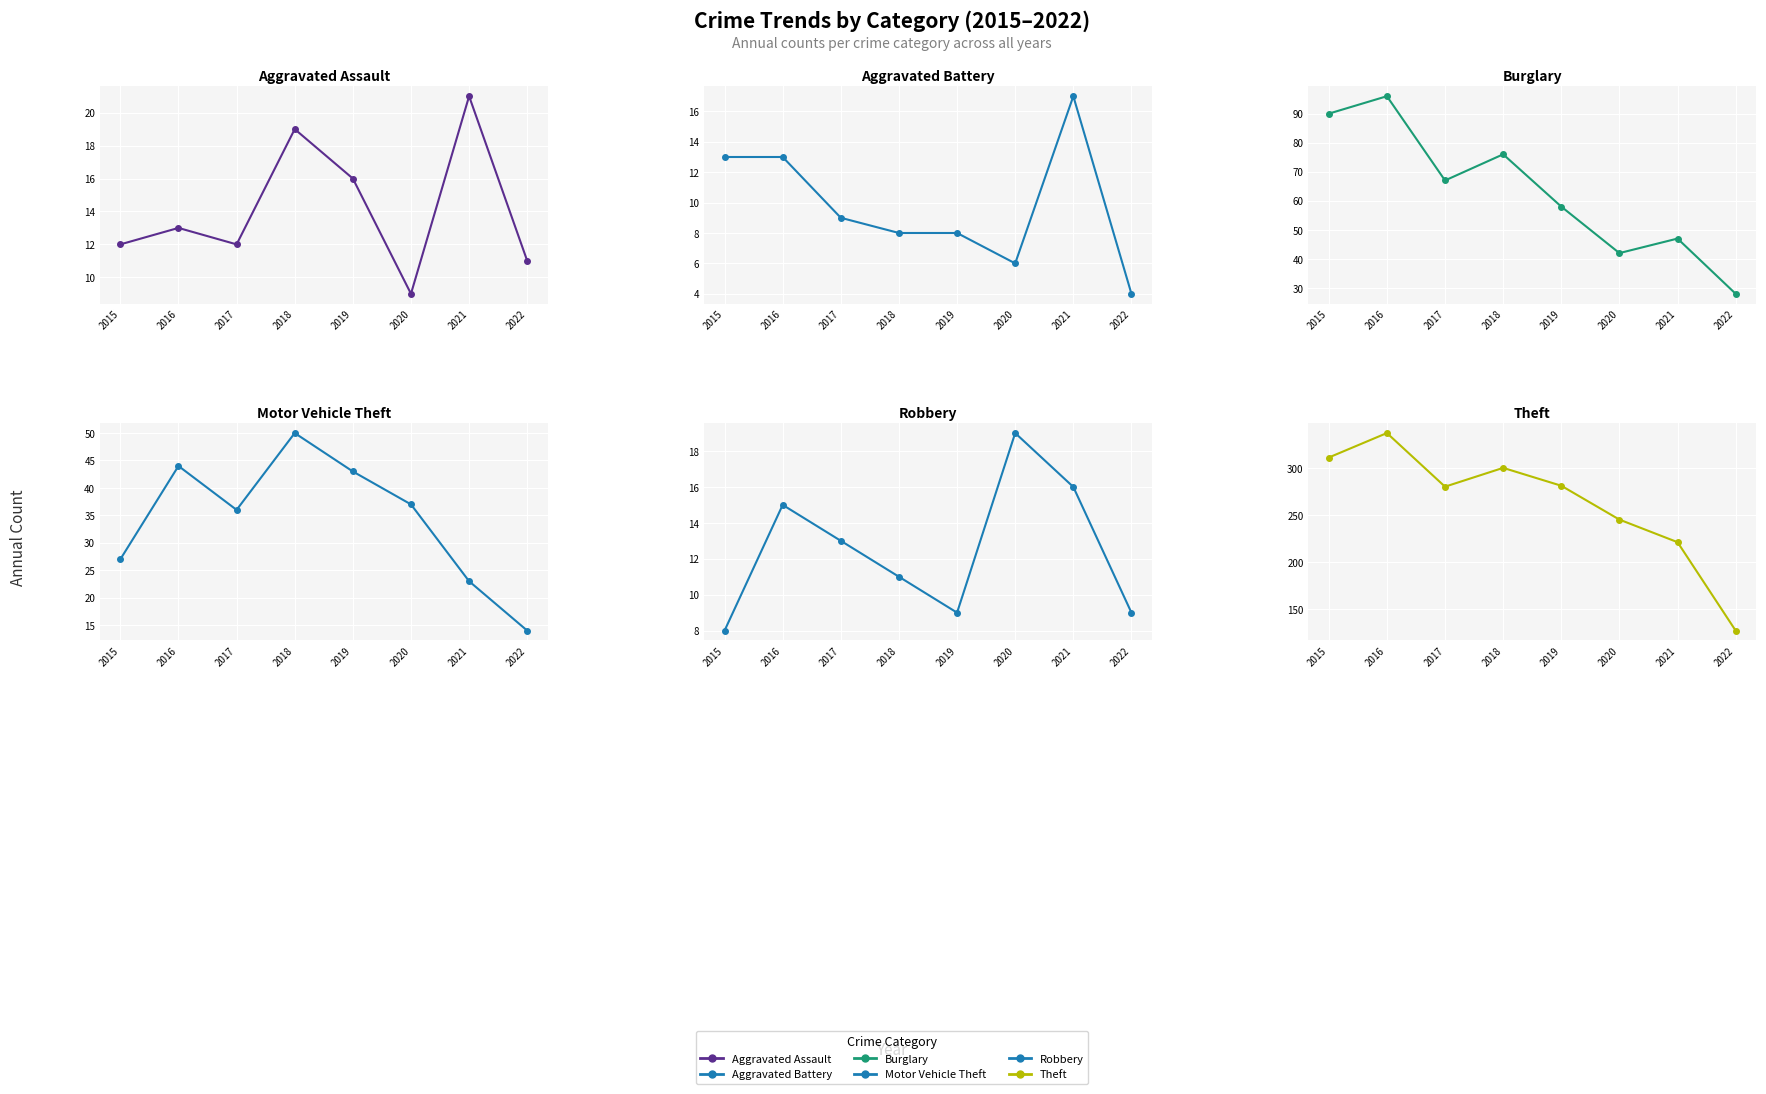

Reading left to right, what are all the values shown in this chart?

Aggravated Assault: 2015=12	2016=13	2017=12	2018=19	2019=16	2020=9	2021=21	2022=11
Aggravated Battery: 2015=13	2016=13	2017=9	2018=8	2019=8	2020=6	2021=17	2022=4
Burglary: 2015=90	2016=96	2017=67	2018=76	2019=58	2020=42	2021=47	2022=28
Motor Vehicle Theft: 2015=27	2016=44	2017=36	2018=50	2019=43	2020=37	2021=23	2022=14
Robbery: 2015=8	2016=15	2017=13	2018=11	2019=9	2020=19	2021=16	2022=9
Theft: 2015=311	2016=337	2017=280	2018=300	2019=281	2020=245	2021=221	2022=127